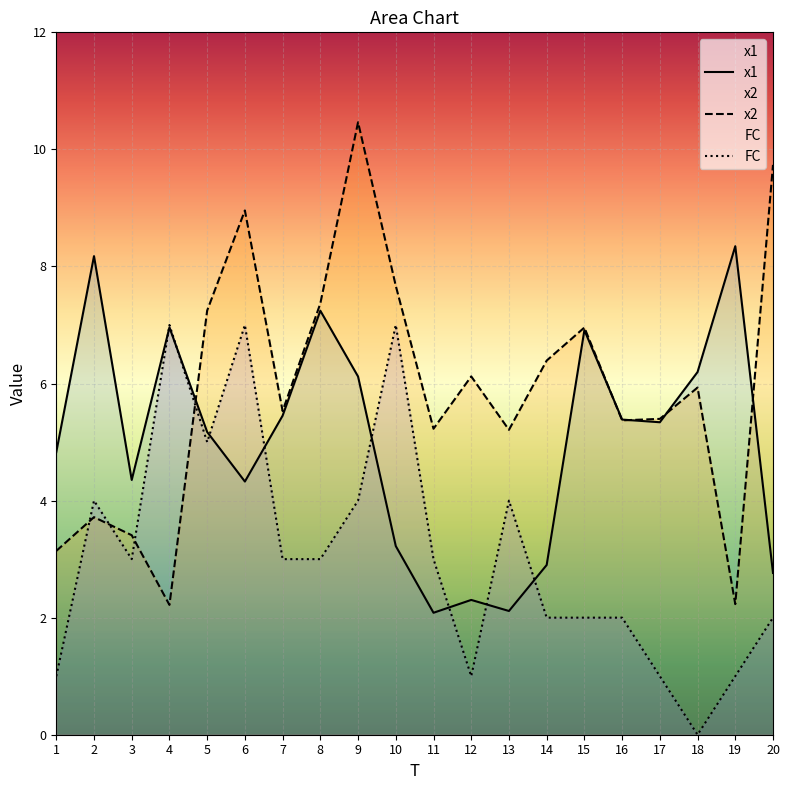

In x1, how many points are higher than both neighbors (excluding endpoints)?

6